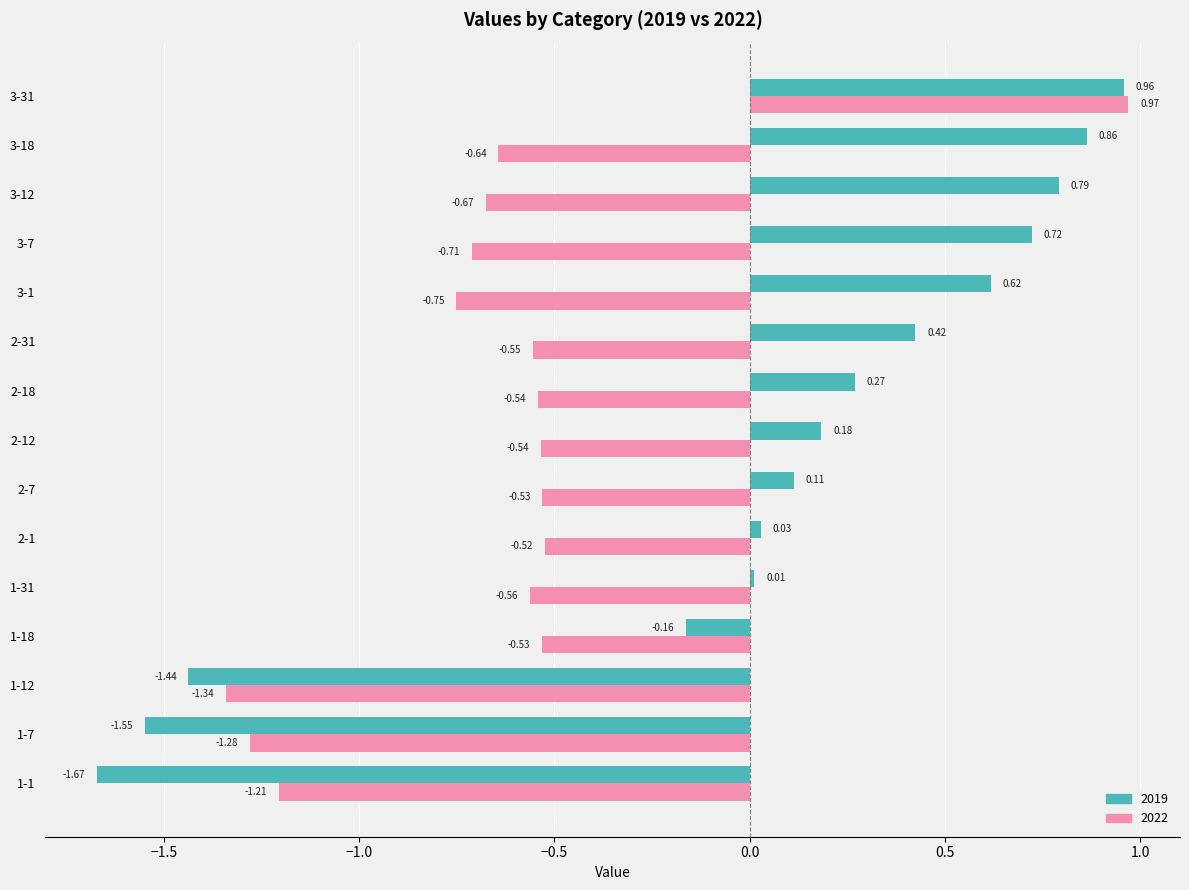

Rank the categories by 2019 value from highest to lowest.

3-31, 3-18, 3-12, 3-7, 3-1, 2-31, 2-18, 2-12, 2-7, 2-1, 1-31, 1-18, 1-12, 1-7, 1-1